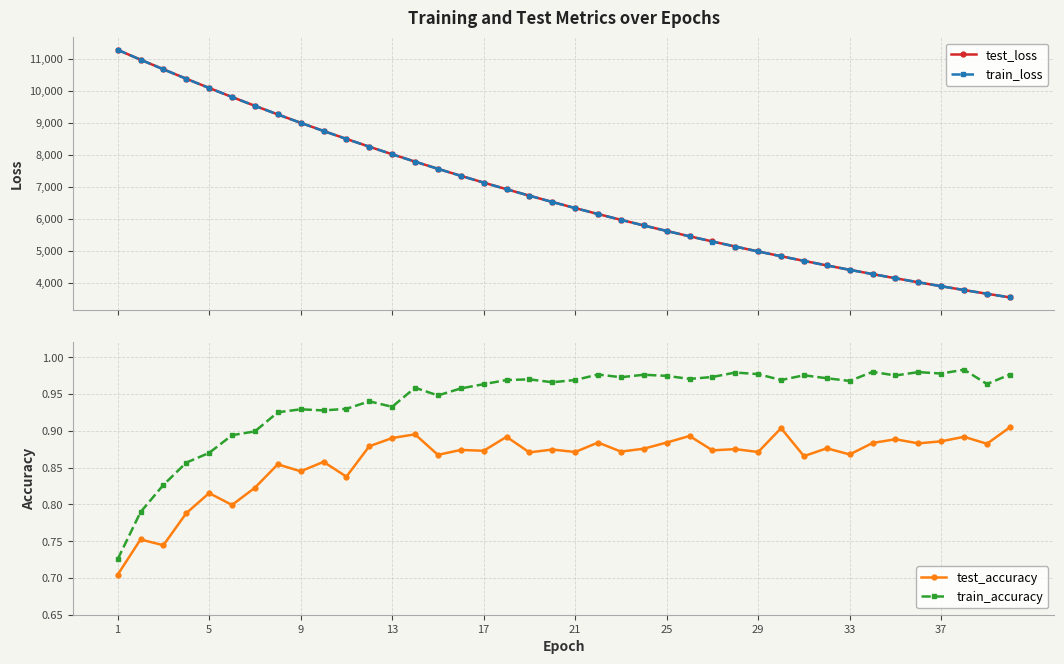

At which category is the sum across all series the highest?

1